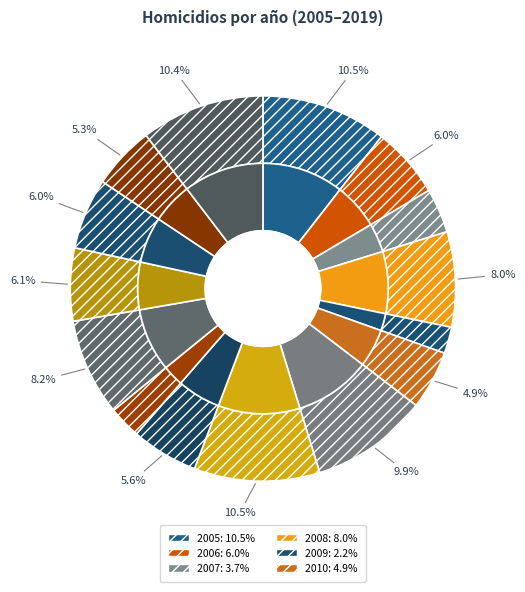

Rank the categories by value from highest to lowest.

2005, 2012, 2019, 2011, 2015, 2008, 2016, 2006, 2017, 2013, 2018, 2010, 2007, 2014, 2009